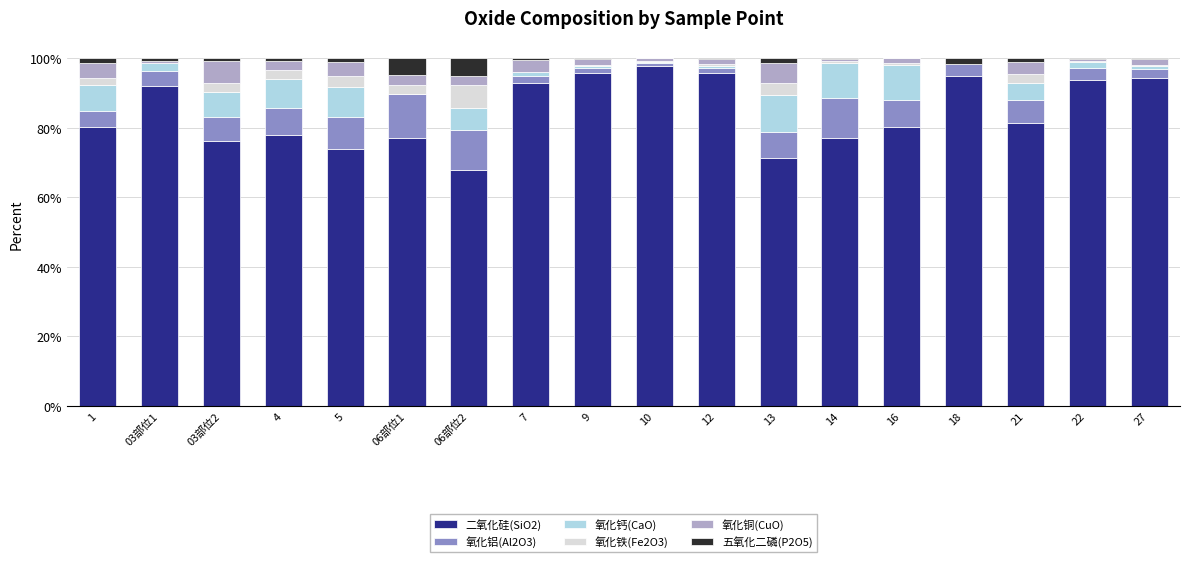

What is the sum of all 二氧化硅(SiO2) values?

1520.4